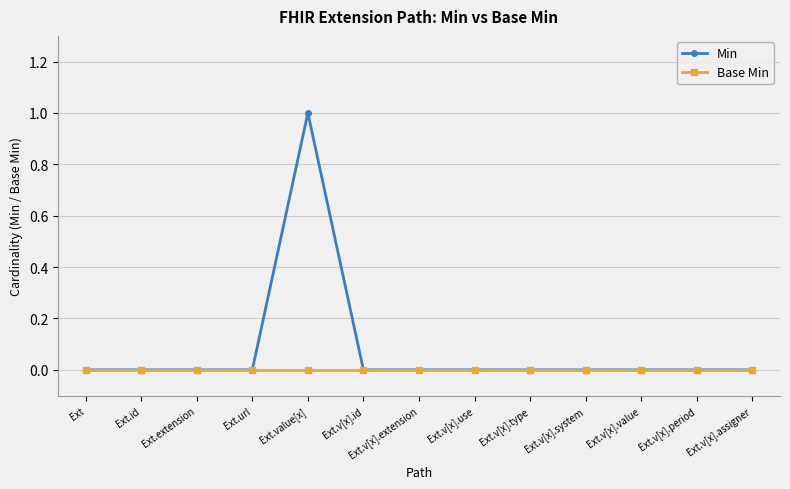

Does the chart display data point markers on the line(s)?

Yes